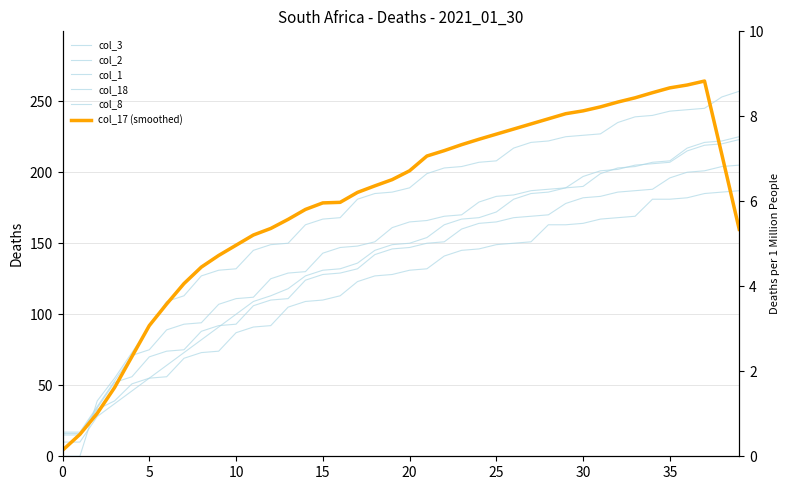

At which label is col_3 closest to 101?

13